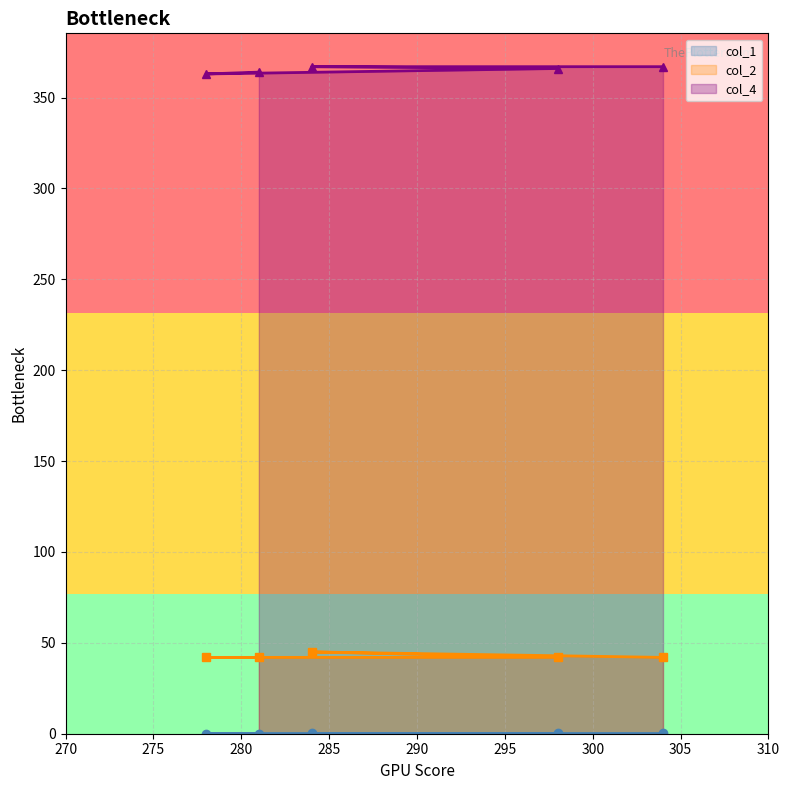

Is it true that col_2 equals 42.0 at 304?

True